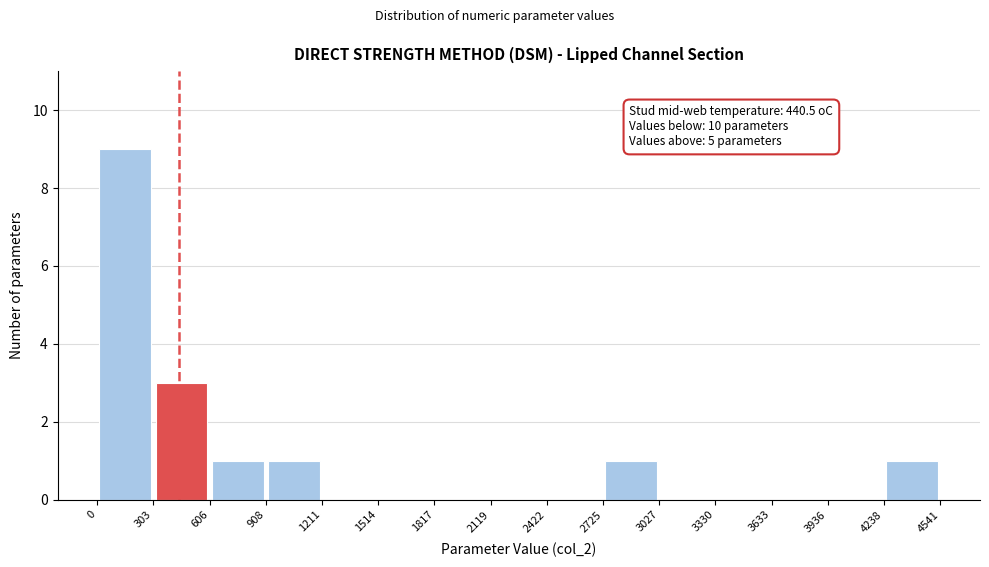

Which range on the x-axis has the tallest bar?

0 to 303